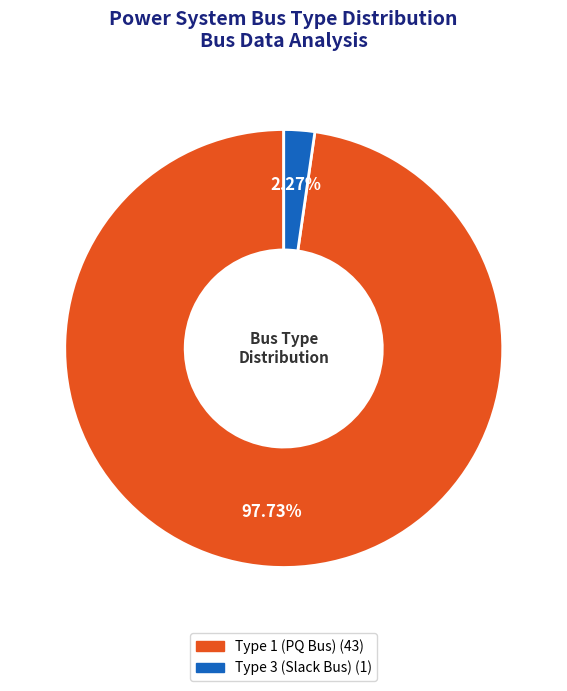

Is there a majority slice in this chart?

Yes